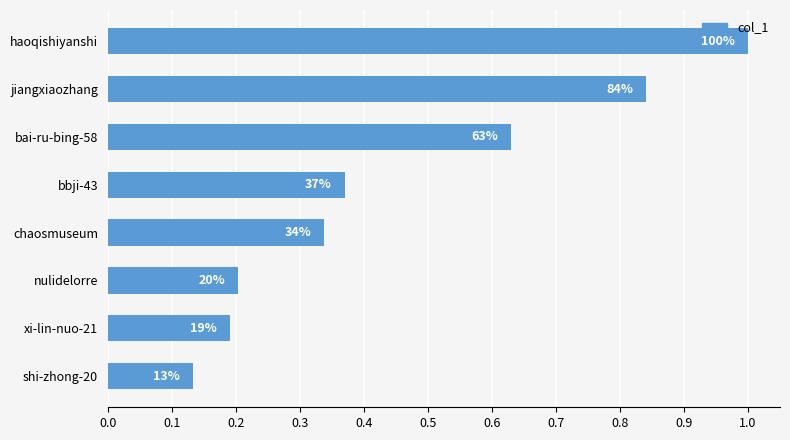

Does the chart contain any negative values?

No